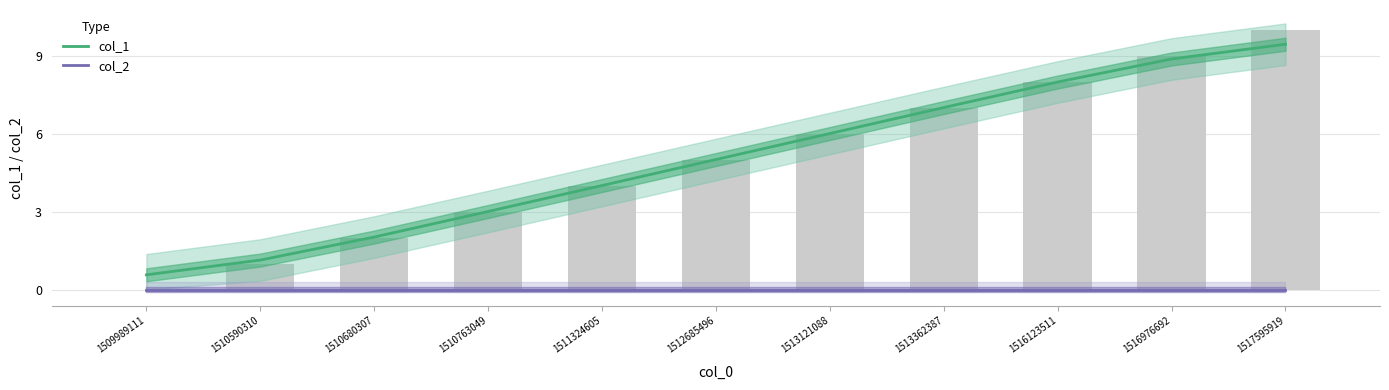

What is the value of the col_1 bar at the 11th from the left?

9.4